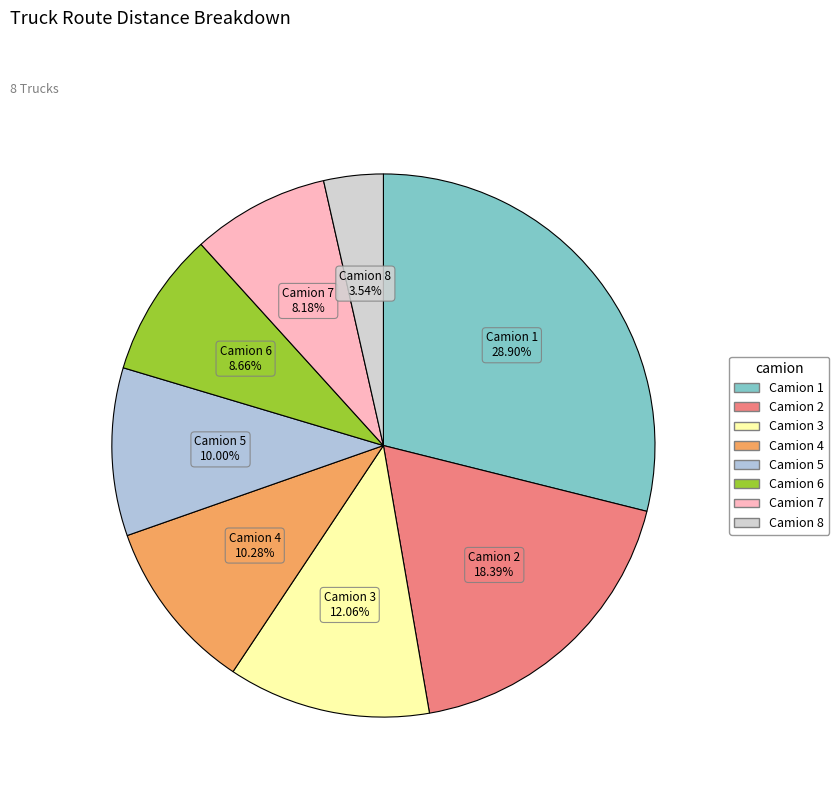

Count the number of slices in the pie.

8